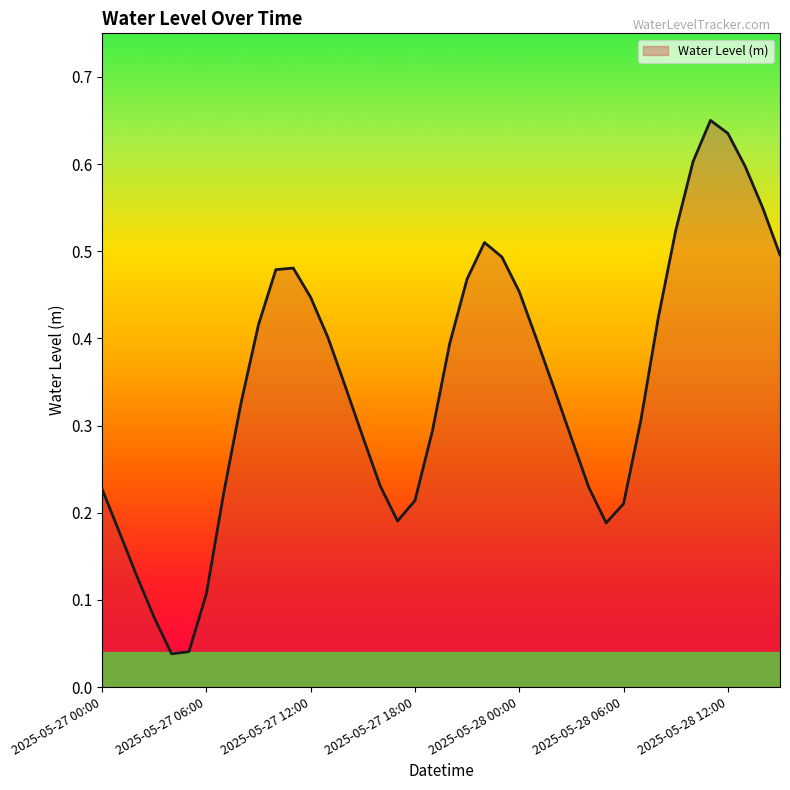

Does the chart display data point markers on the line(s)?

No